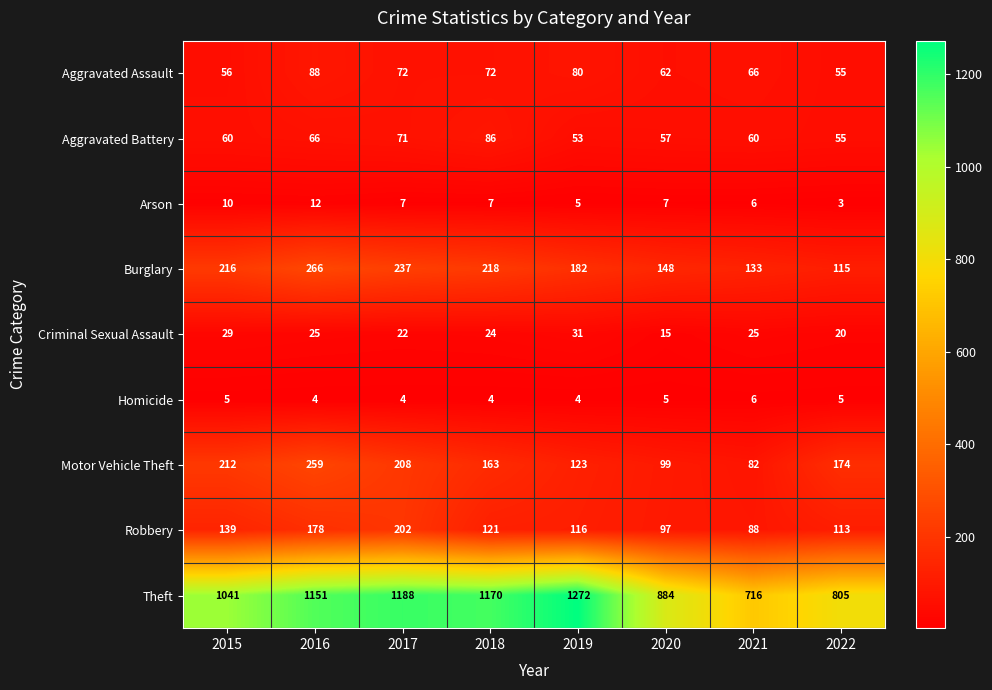

Is the value of Aggravated Assault at 2017 greater than the value of Aggravated Battery at 2020?

Yes